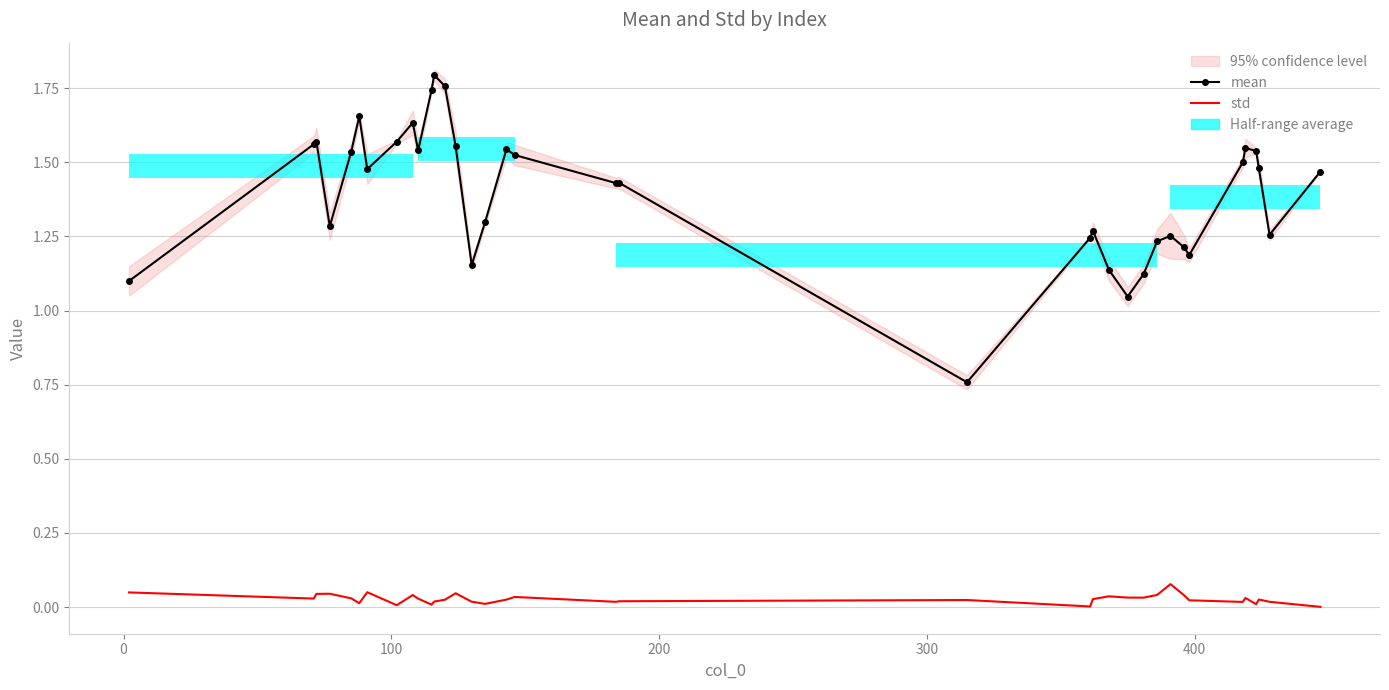

At how many categories does at least one series exceed 1?

35